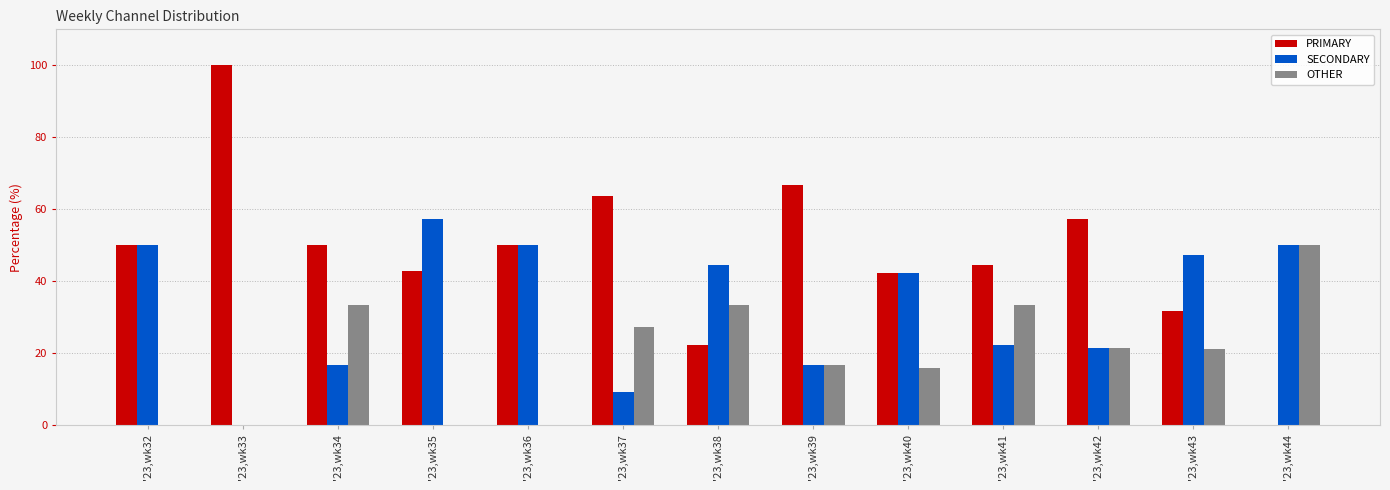

Is the value of SECONDARY at '23,wk39 greater than the value of PRIMARY at '23,wk33?

No